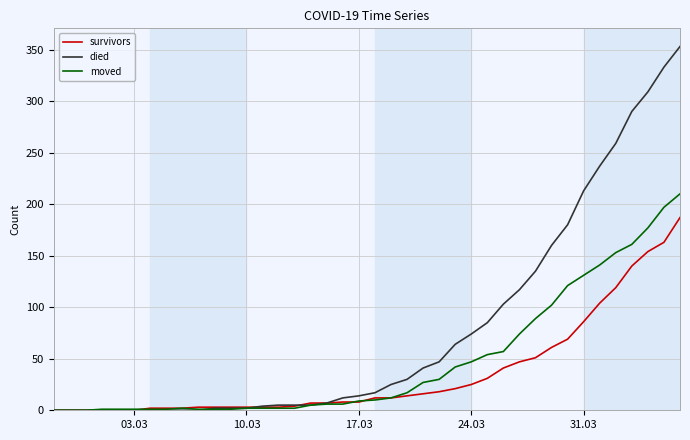

Count the number of categories in the chart.

40